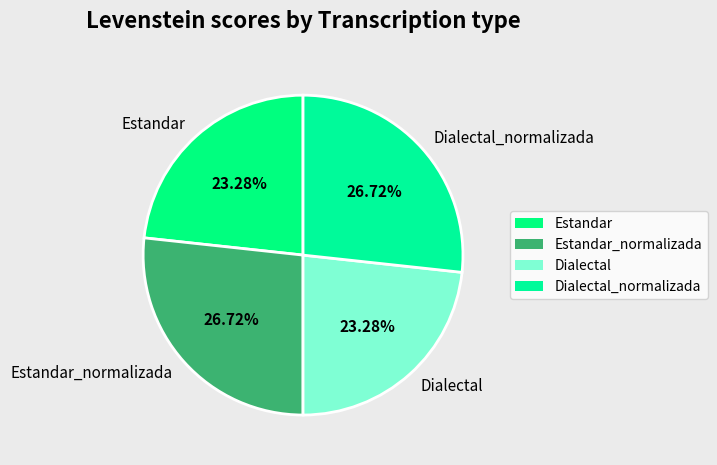

What portion of the pie excludes Estandar?

76.7%